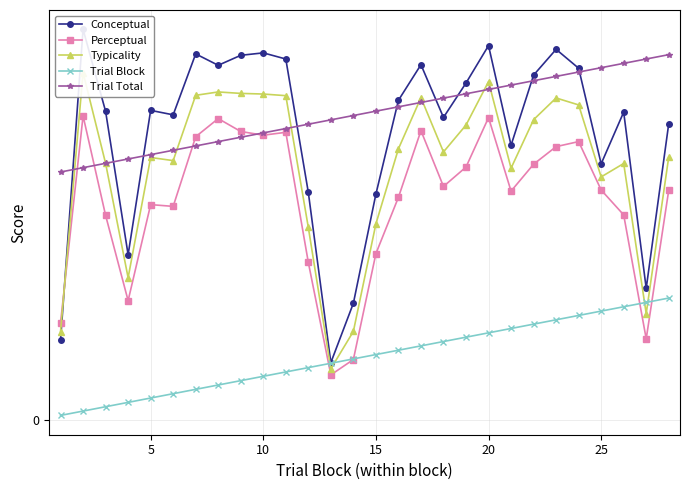

How many lines are shown in the chart?

5